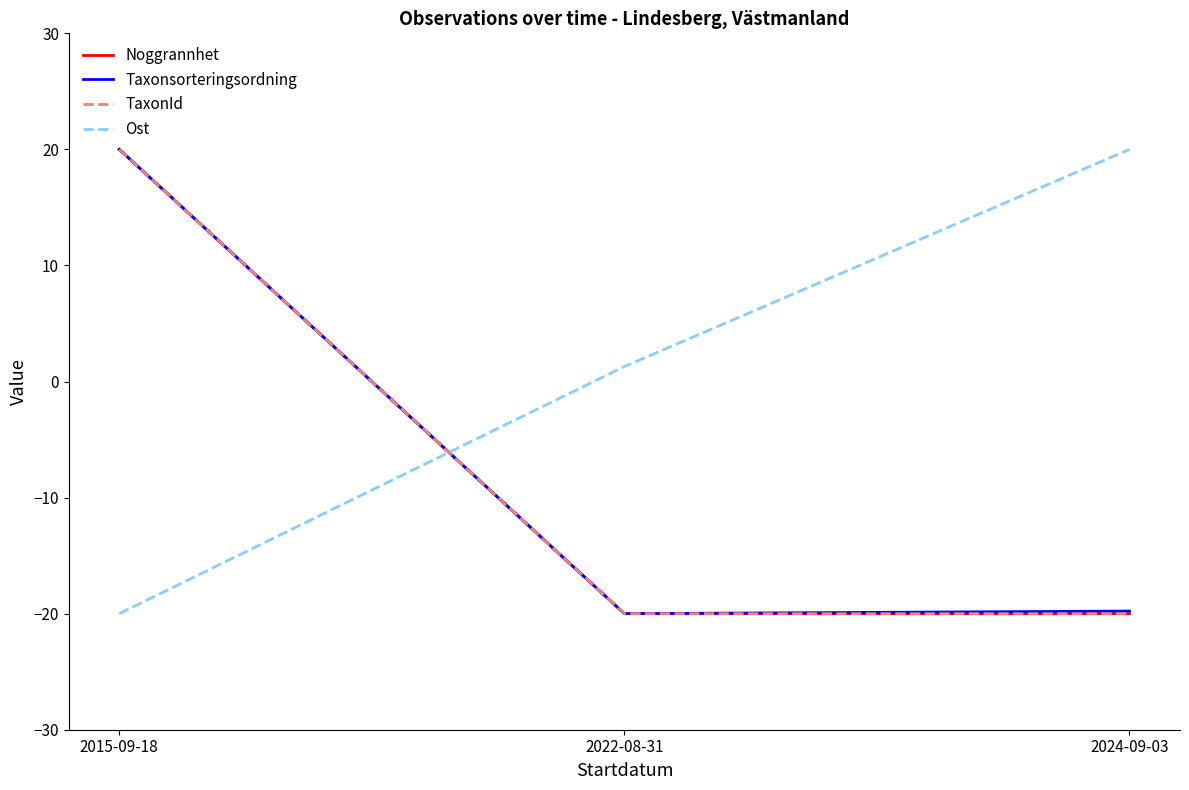

Reading left to right, what are all the values shown in this chart?

Noggrannhet: 20.0	-20.0	-20.0
Taxonsorteringsordning: 20.0	-20.0	-19.8
TaxonId: 20.0	-20.0	-20.0
Ost: -20.0	1.3	20.0